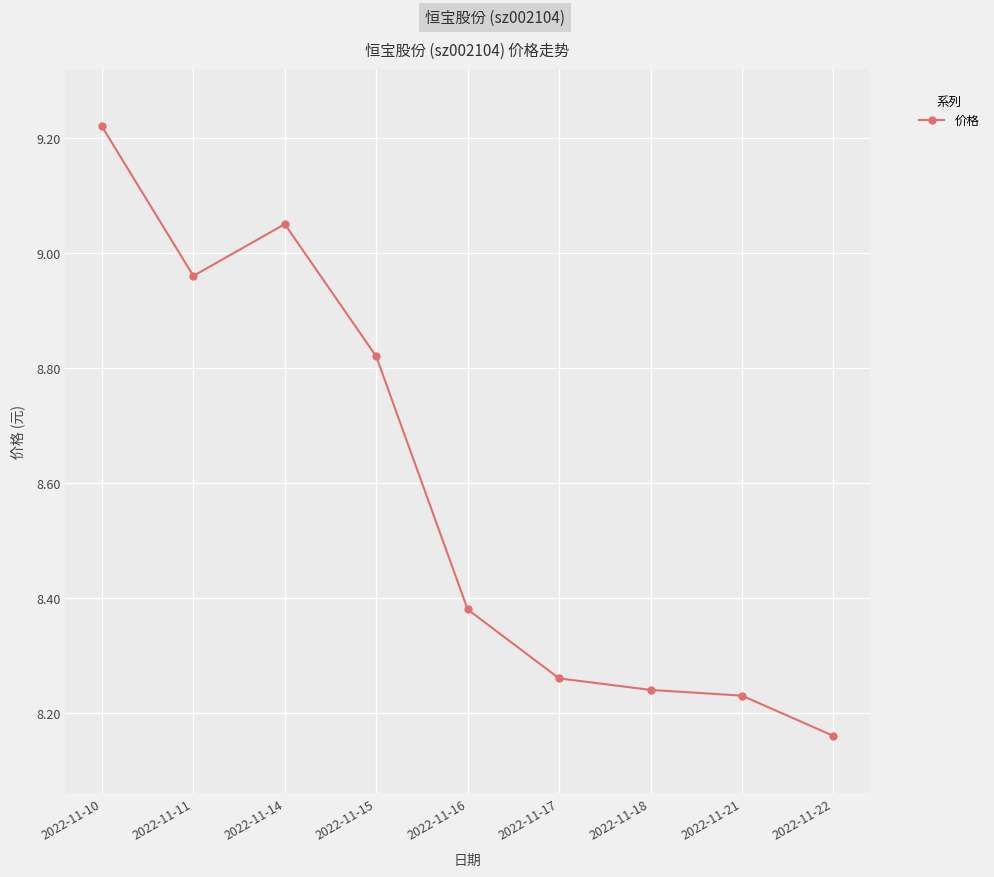

True or false: the data shows 2.3 at 2022-11-18.

False